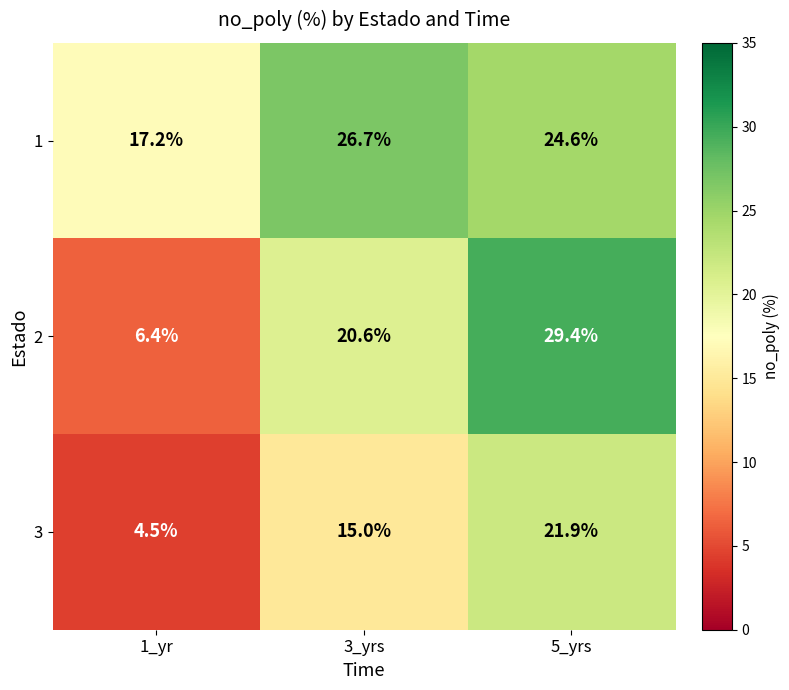

Is it true that 1 equals 26.7 at 3_yrs?

True